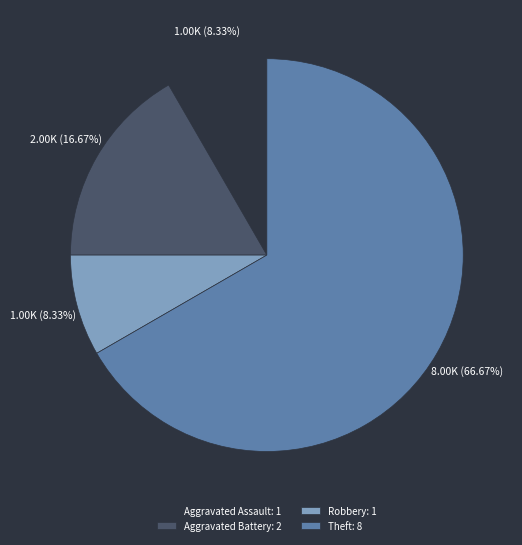

To the nearest percent, what is the average slice percentage?

25%